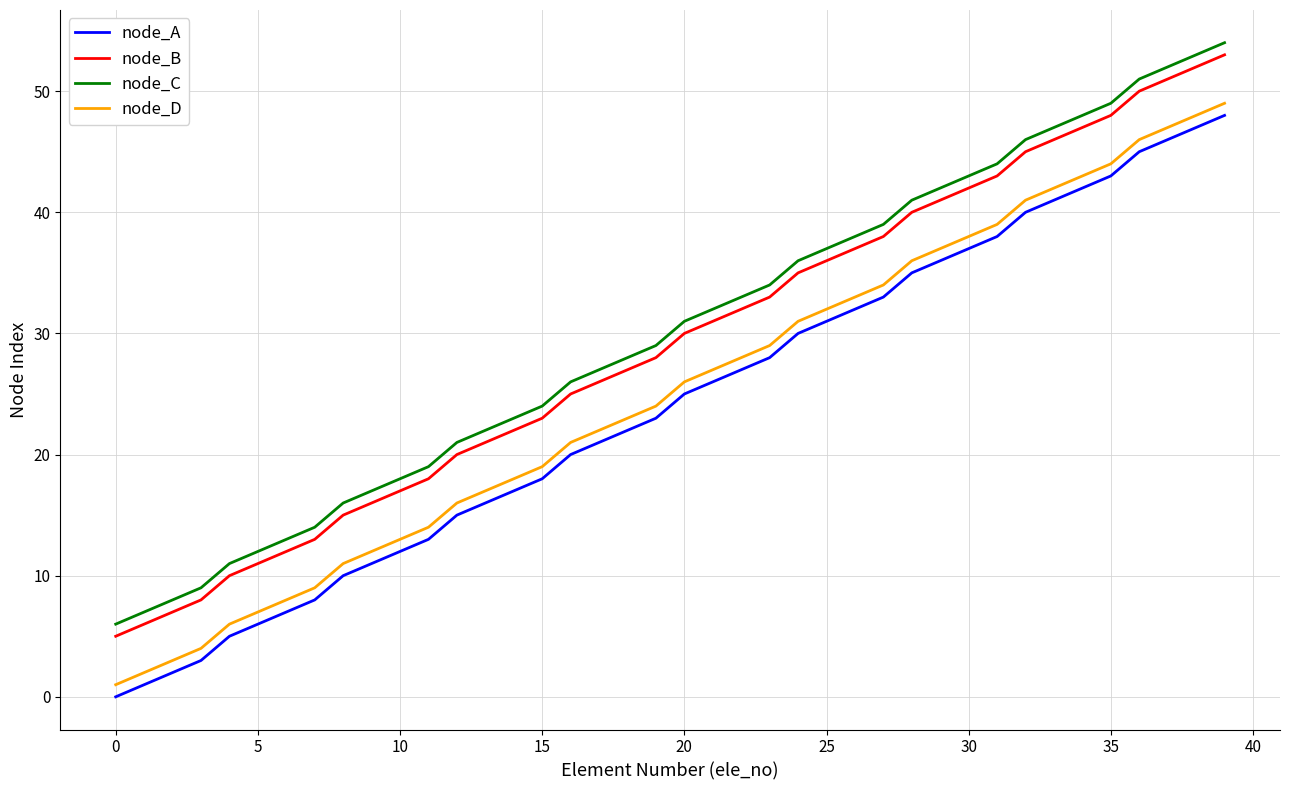

True or false: node_C and node_D intersect in this chart.

False